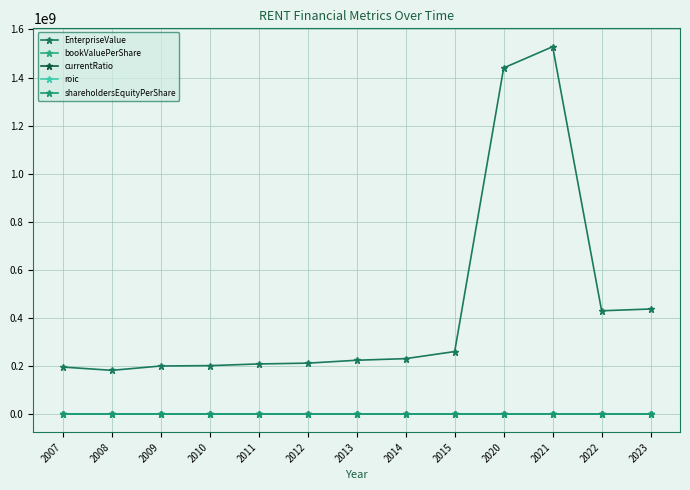

What is the average value of the EnterpriseValue series?

441507698.4